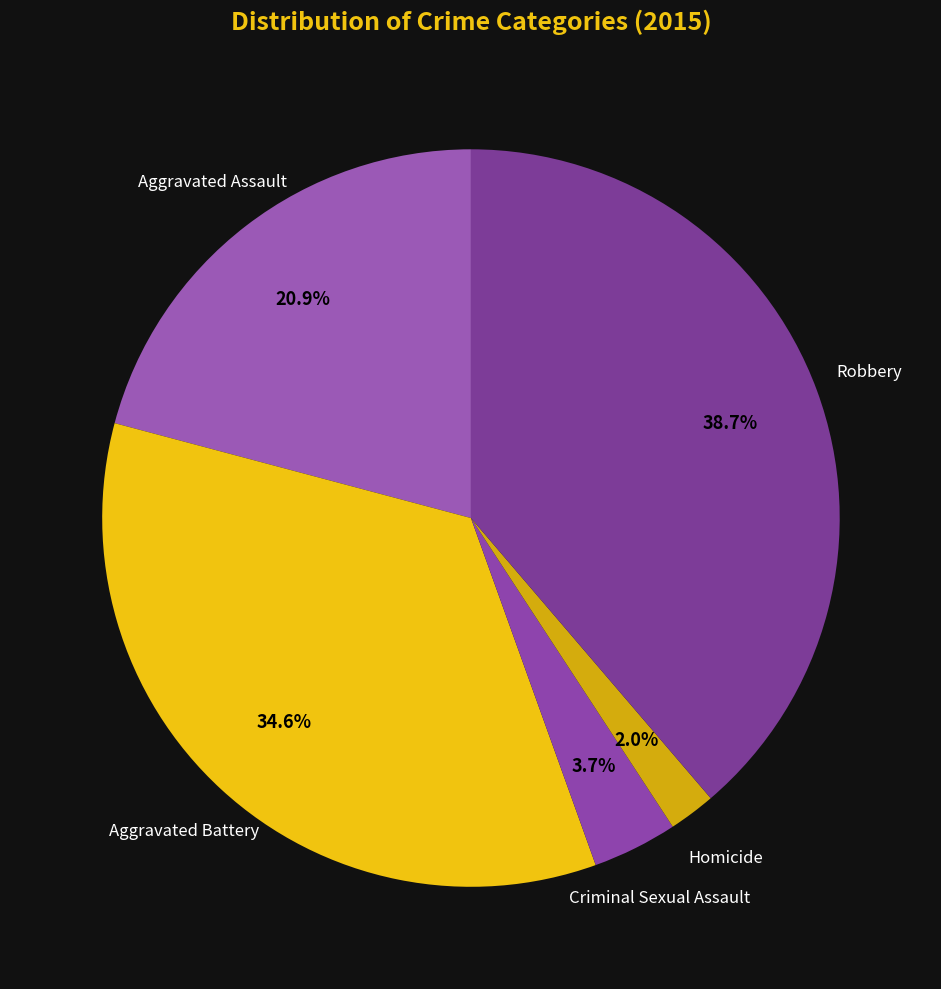

Count the number of slices in the pie.

5